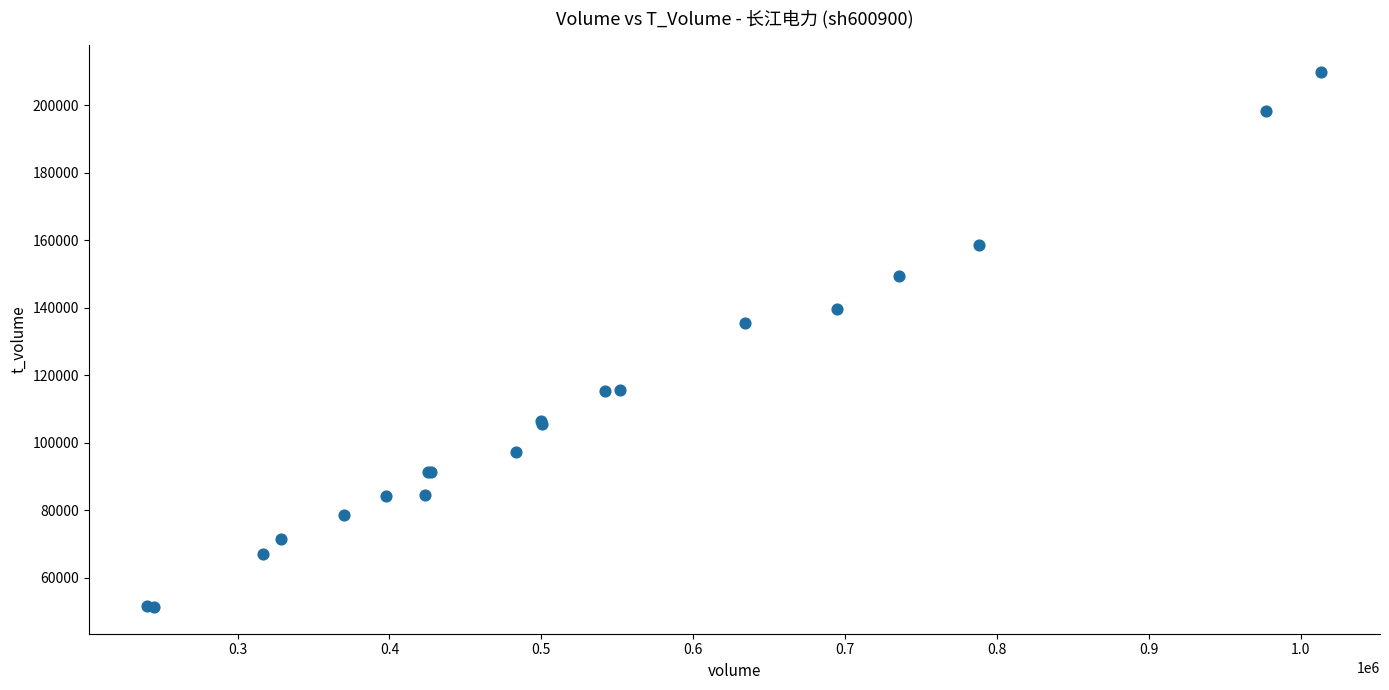

What Y value in the scatter plot is closest to 130584?

135518